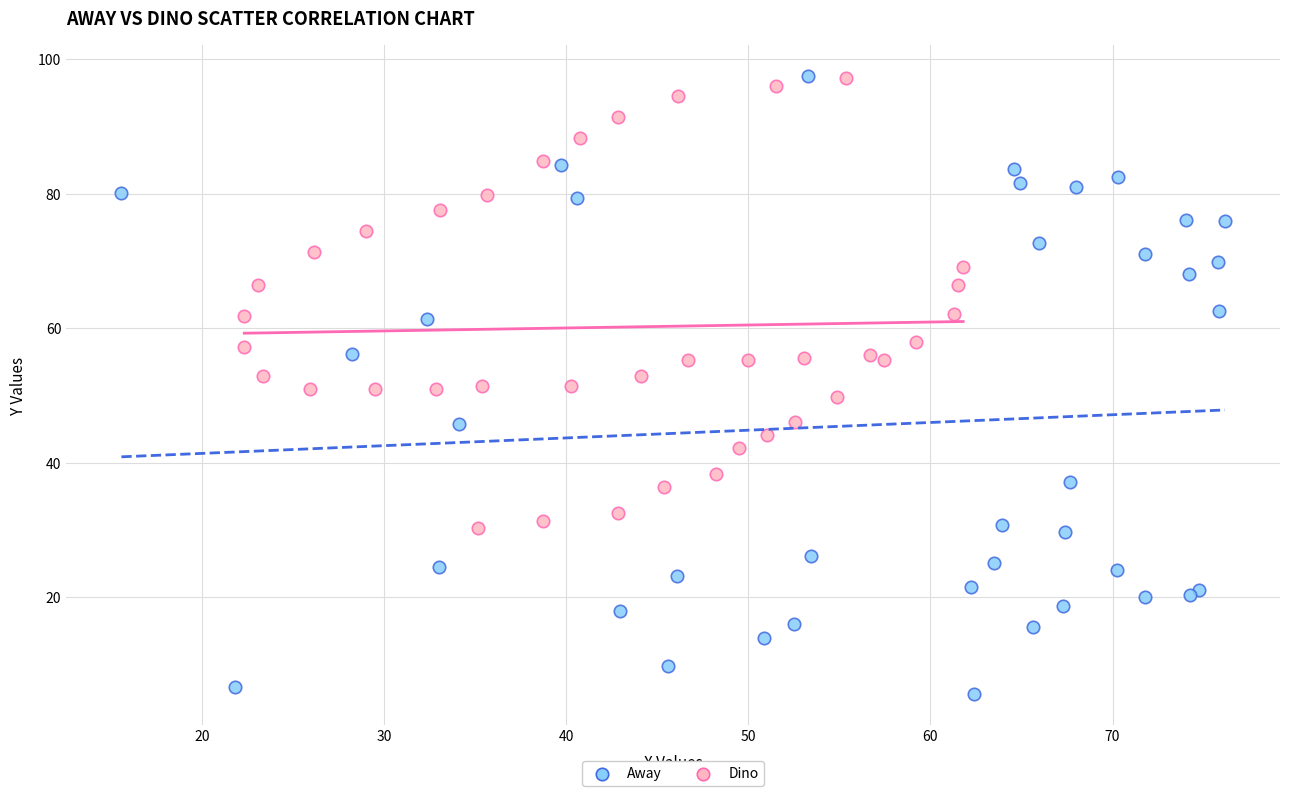

Which series has the widest spread of Y values?

Away